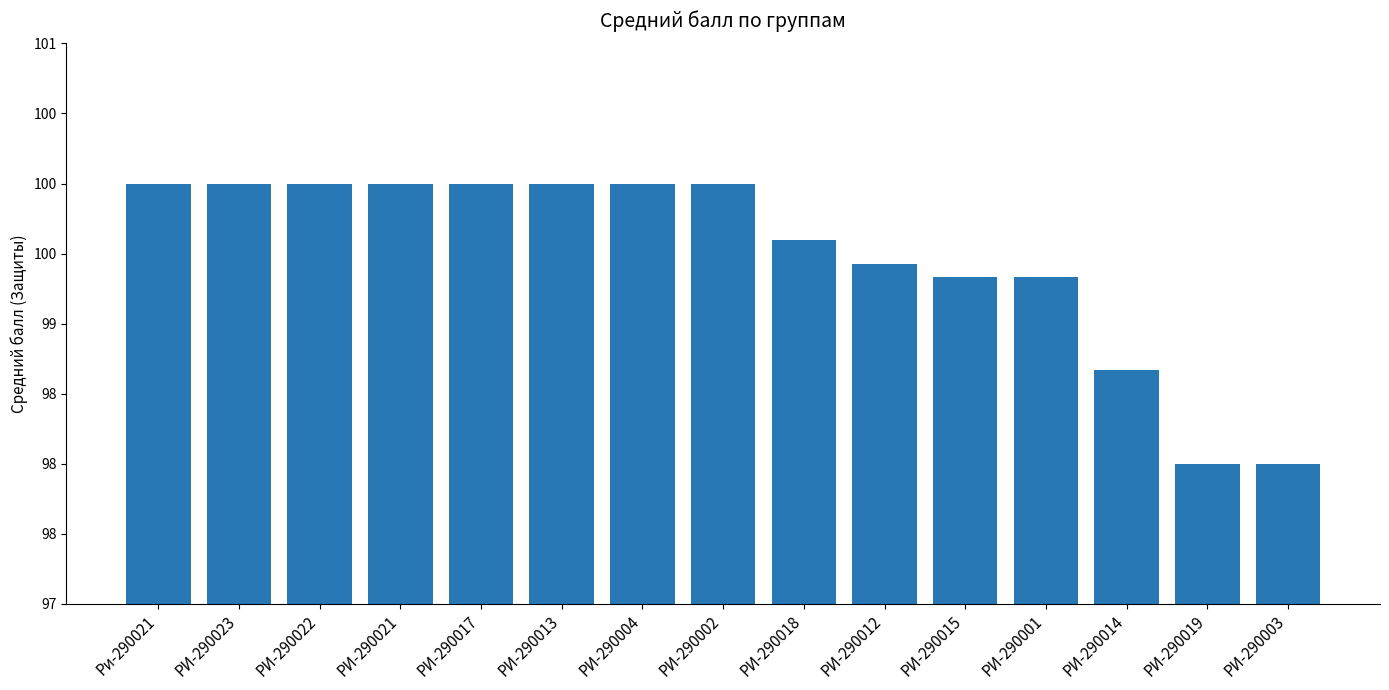

Rank the categories by value from lowest to highest.

РИ-290019, РИ-290003, РИ-290014, РИ-290015, РИ-290001, РИ-290012, РИ-290018, Ри-290021, РИ-290023, РИ-290022, РИ-290021, РИ-290017, РИ-290013, РИ-290004, РИ-290002